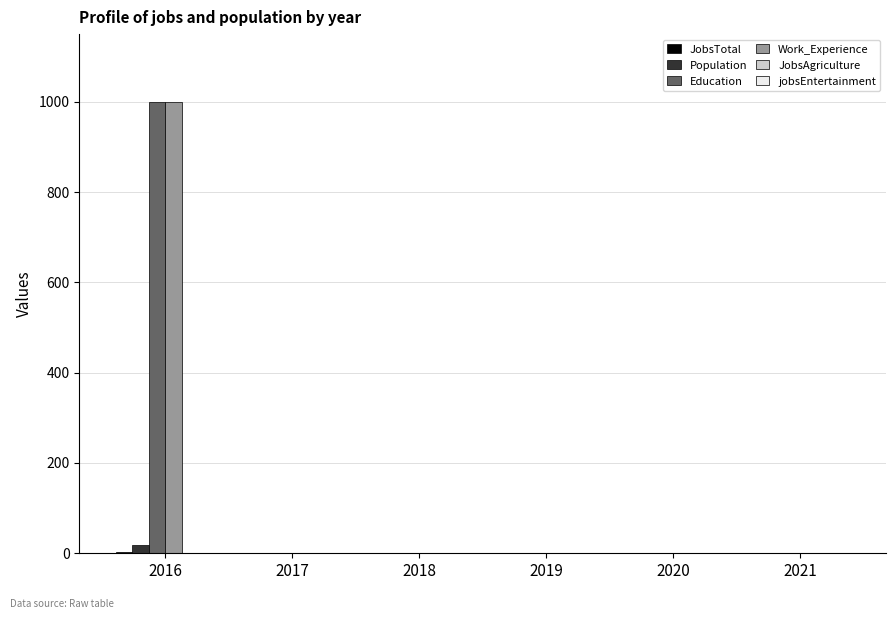

At which label does Work_Experience reach its peak?

2016